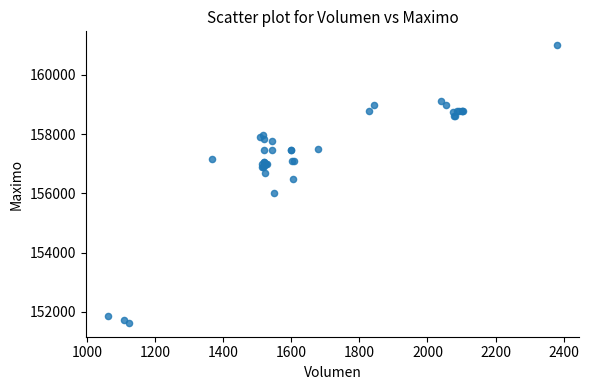

What Y value in the scatter plot is closest to 156316?

156500